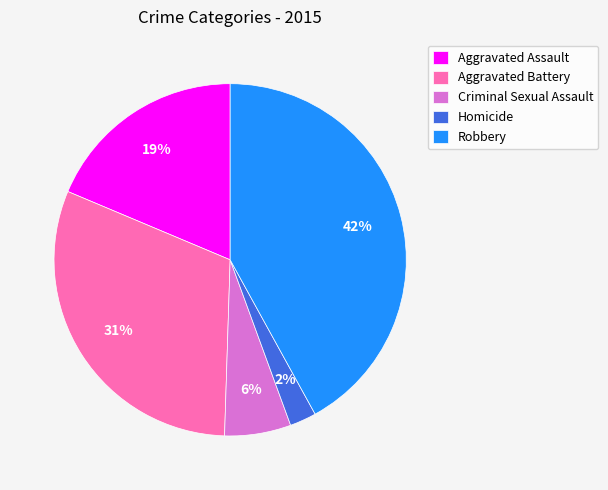

Count the number of slices in the pie.

5